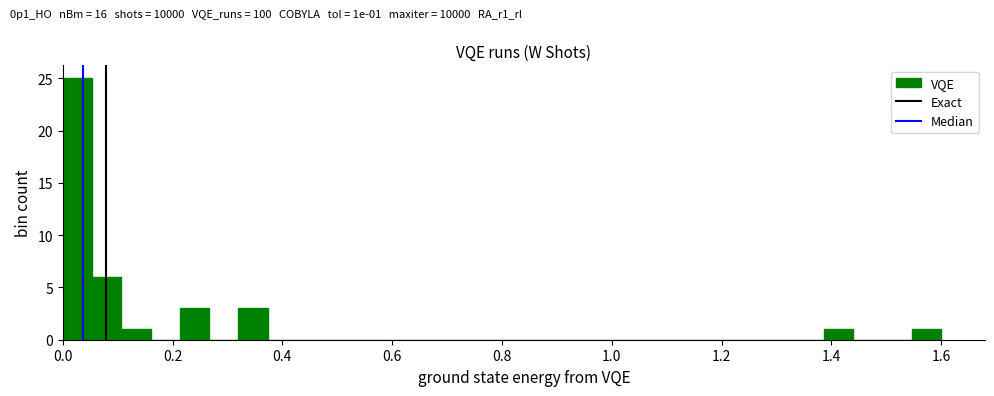

Read against the x-axis, roughly where is the centre of the tallest bar?

0.02